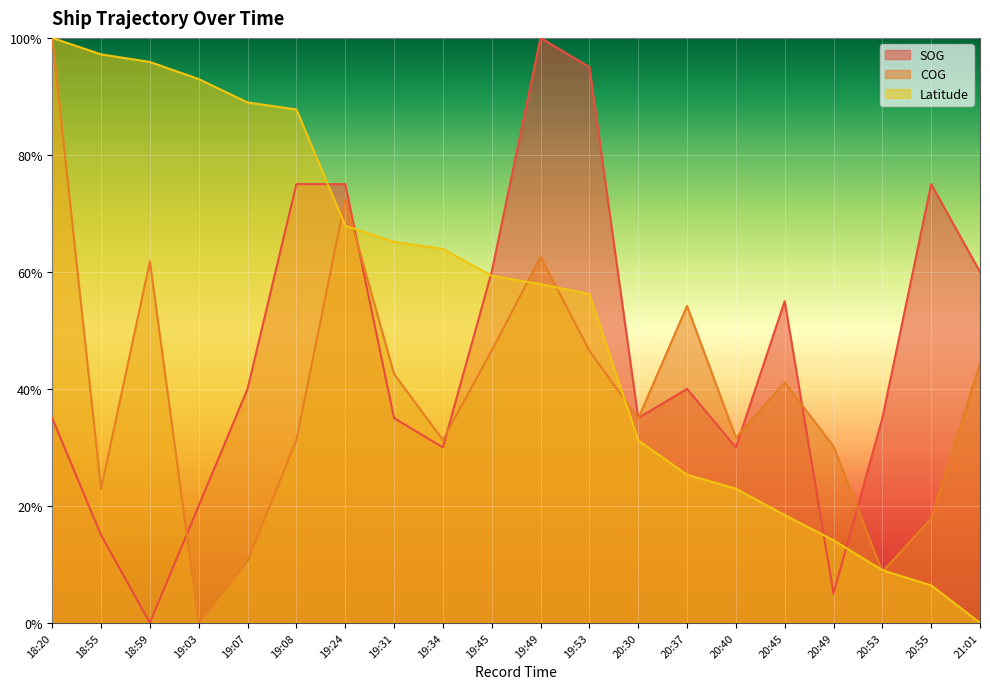

How many times do SOG and Latitude cross each other?

5